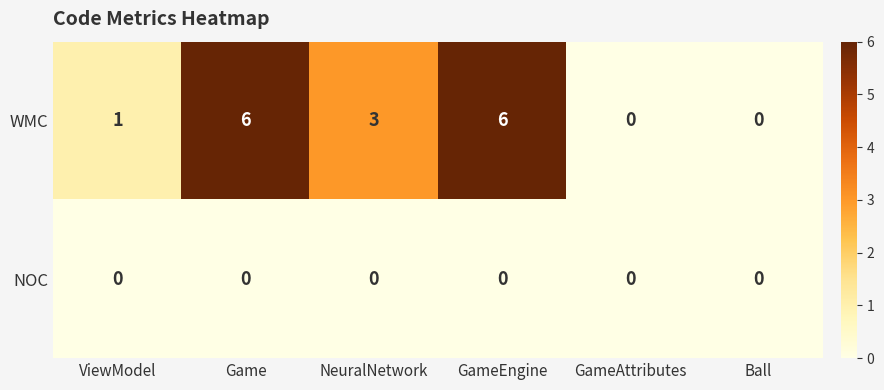

True or false: NOC has a value of 0 at Ball.

True